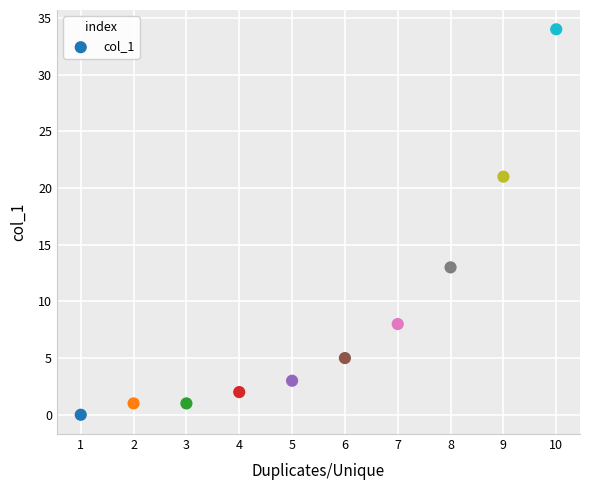

What is the average Y value?

9